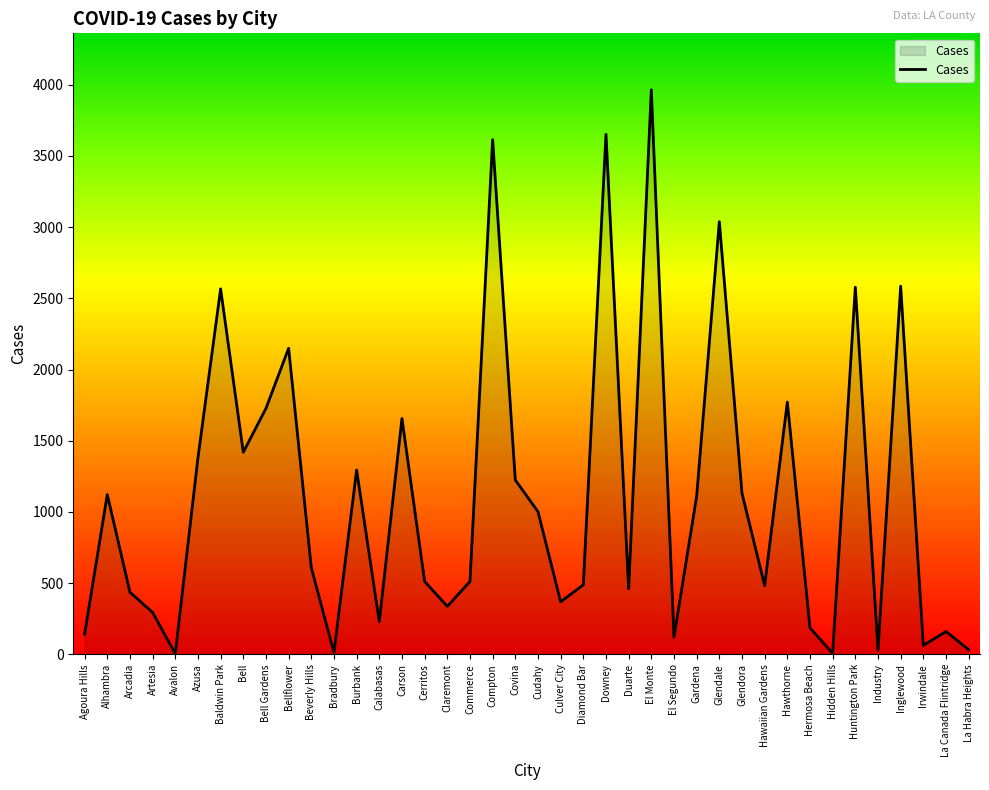

What is the greatest value displayed?

3964